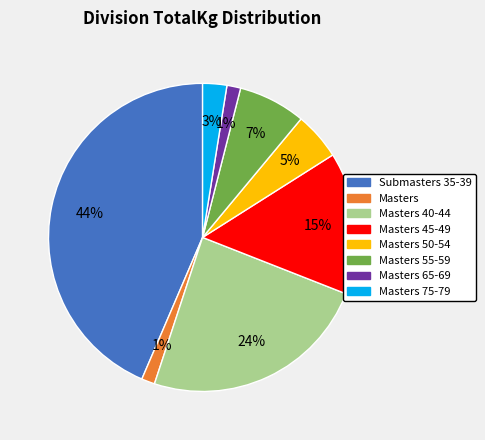

Is there a majority slice in this chart?

No